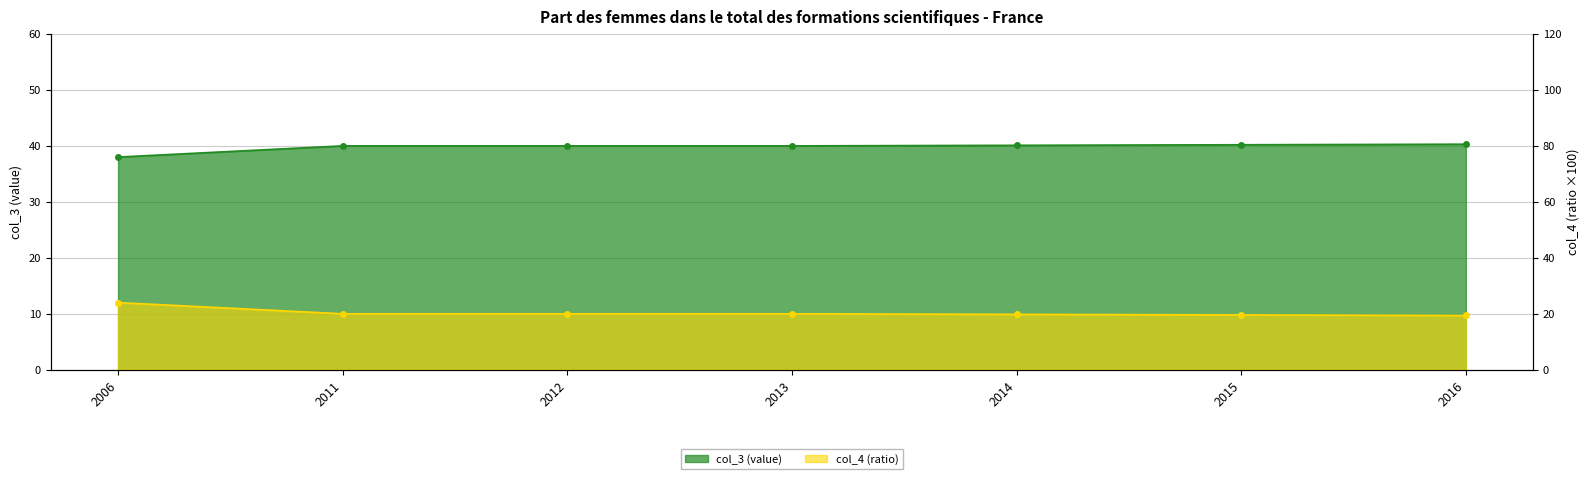

At which label does col_4 (ratio) reach its minimum?

2016